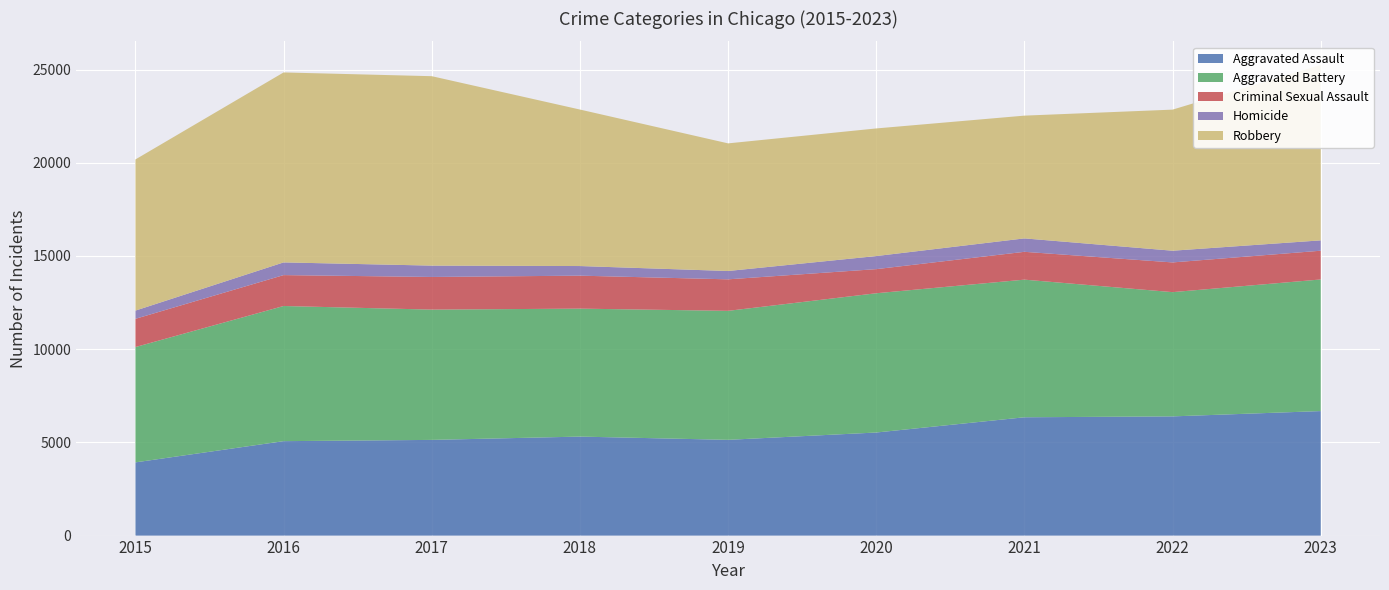

Reading left to right, list all the values displayed in this chart.

Aggravated Assault: 2015=3927	2016=5065	2017=5133	2018=5310	2019=5136	2020=5529	2021=6346	2022=6394	2023=6679
Aggravated Battery: 2015=6186	2016=7250	2017=6989	2018=6864	2019=6920	2020=7470	2021=7383	2022=6665	2023=7060
Criminal Sexual Assault: 2015=1515	2016=1658	2017=1751	2018=1769	2019=1690	2020=1294	2021=1493	2022=1594	2023=1542
Homicide: 2015=441	2016=681	2017=609	2018=516	2019=447	2020=701	2021=720	2022=628	2023=555
Robbery: 2015=8108	2016=10190	2017=10161	2018=8395	2019=6846	2020=6846	2021=6585	2022=7568	2023=9413